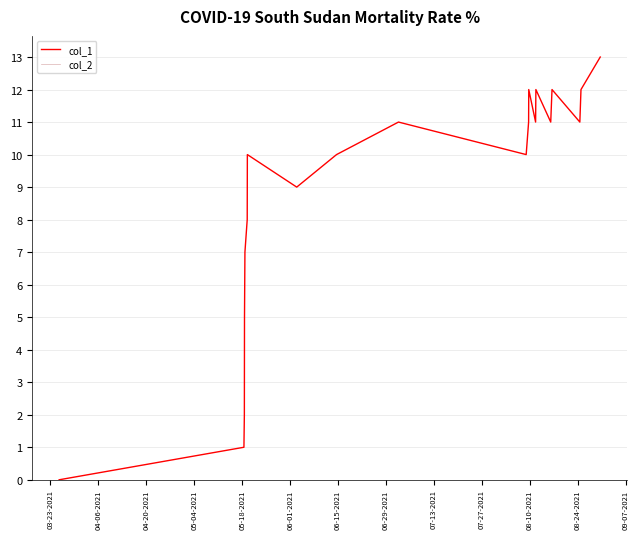

Which series has the largest range (max minus min)?

col_1